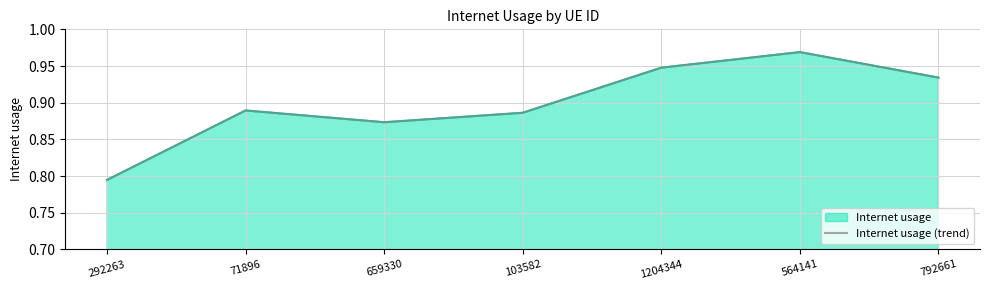

Rank the categories by value from lowest to highest.

292263, 659330, 103582, 71896, 792661, 1204344, 564141